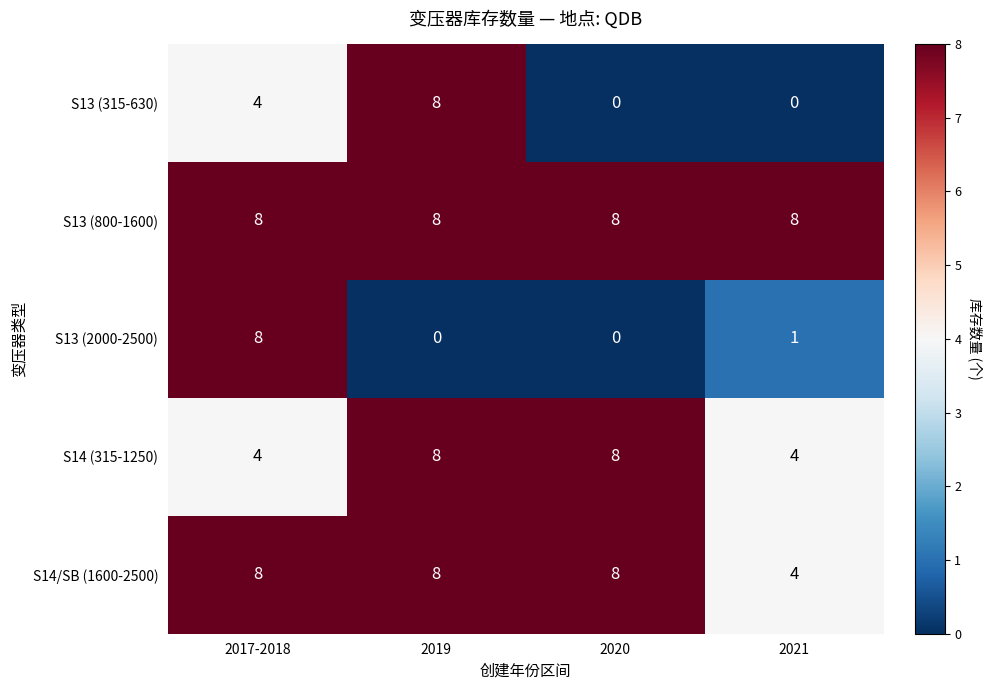

Which series changed the most between 2017-2018 and 2021?

S13 (2000-2500)